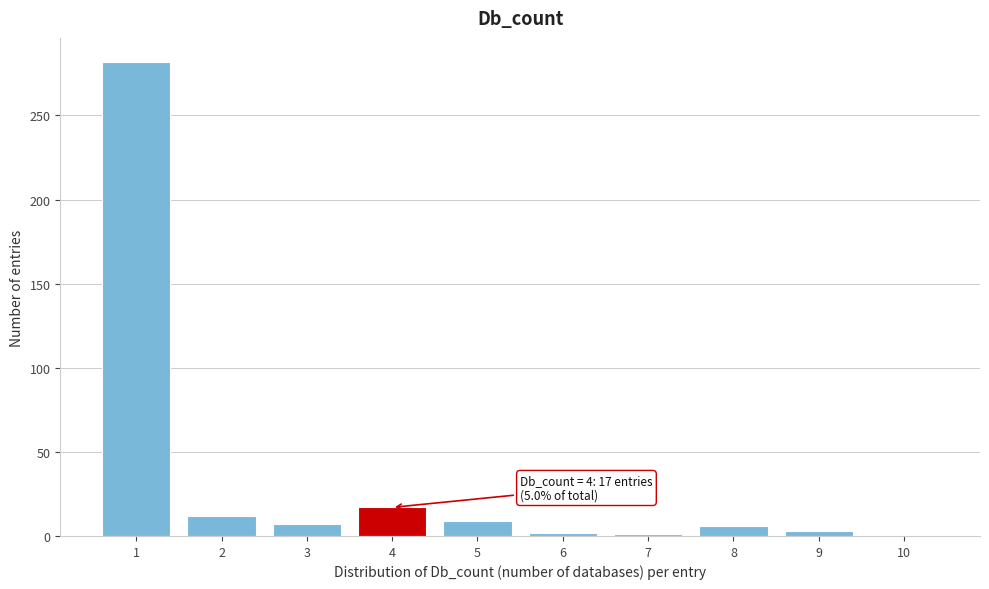

What is the greatest value displayed?

282